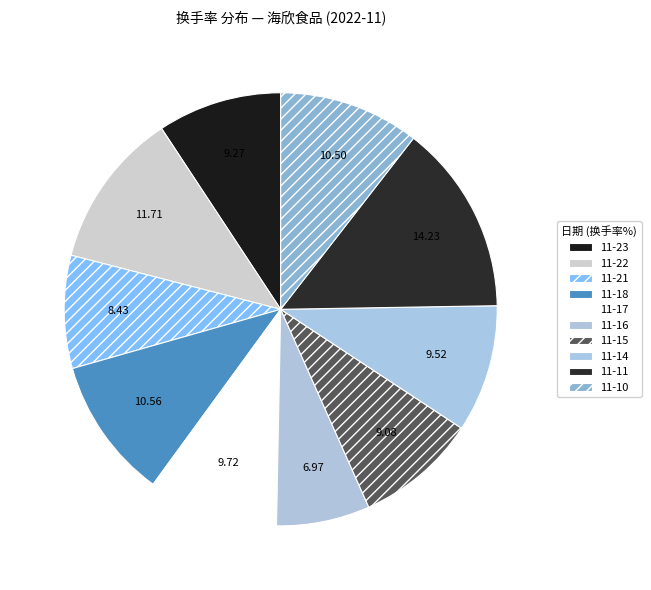

How many slices are in this pie chart?

10